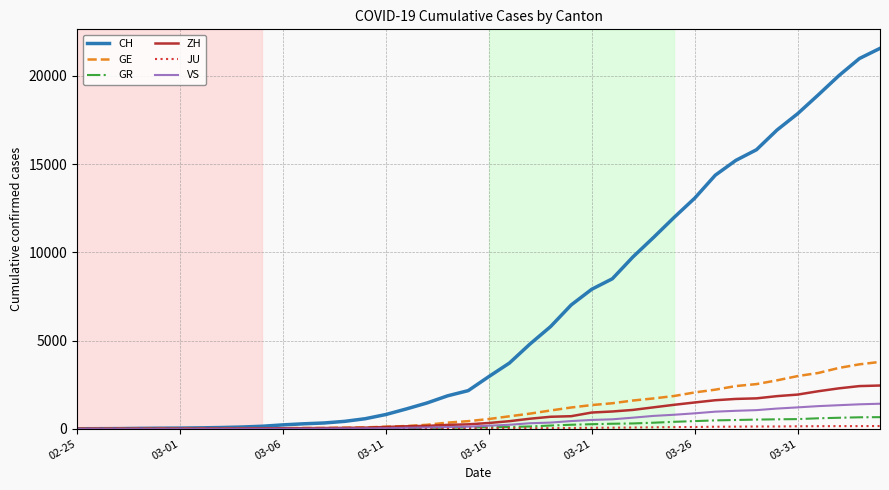

Which series has the widest spread of values?

CH